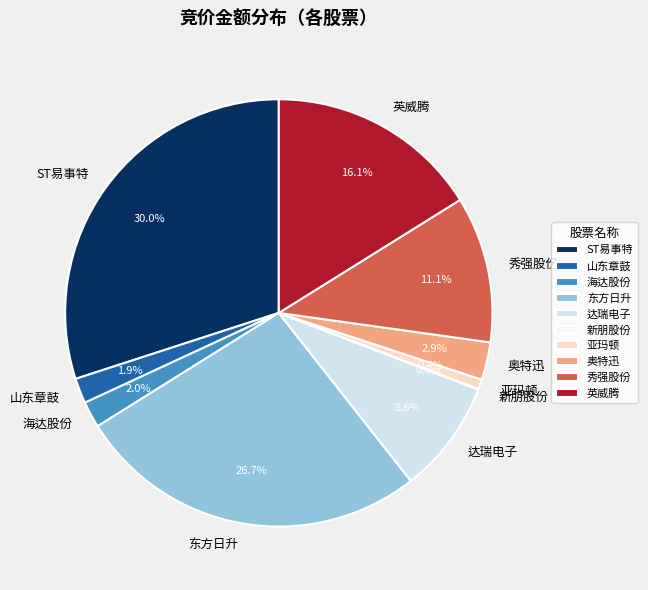

What percentage is NOT represented by 奥特迅?

97.1%